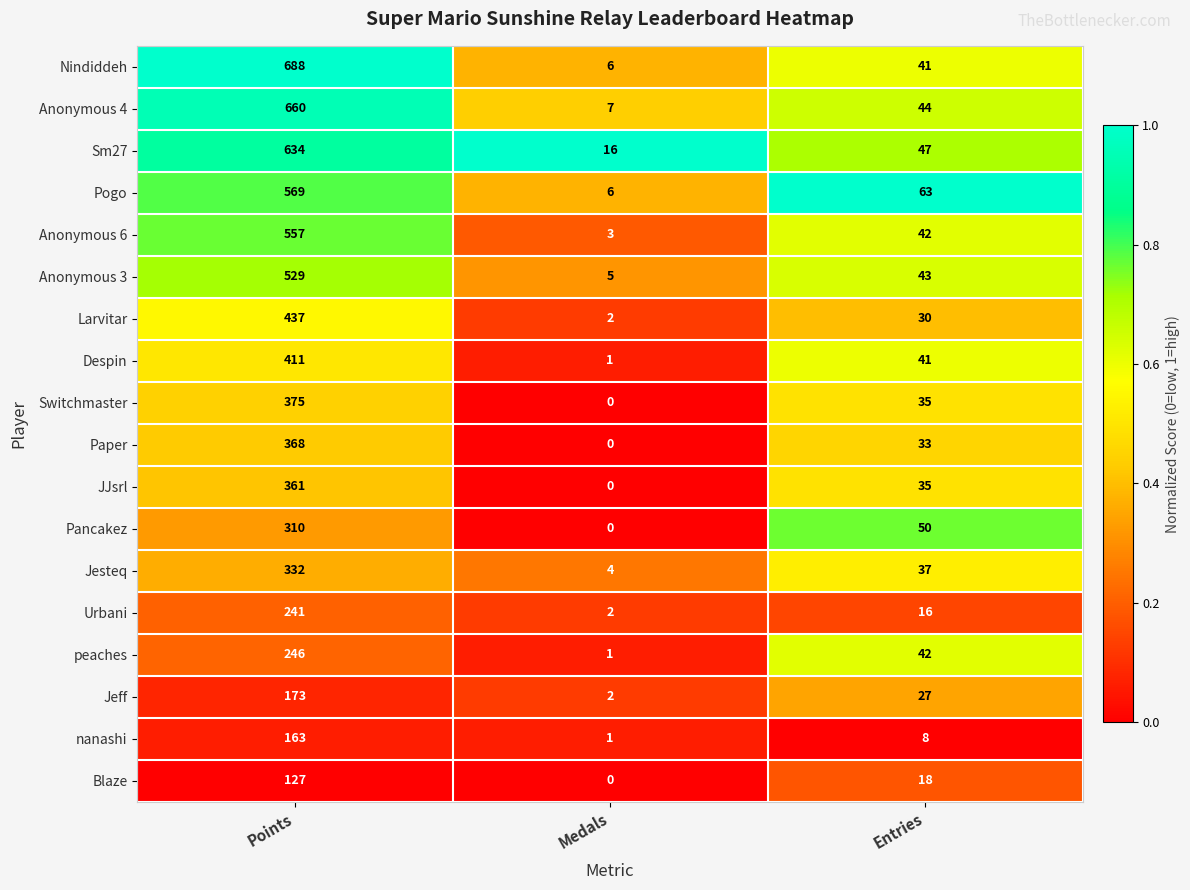

What is the greatest value displayed?

688